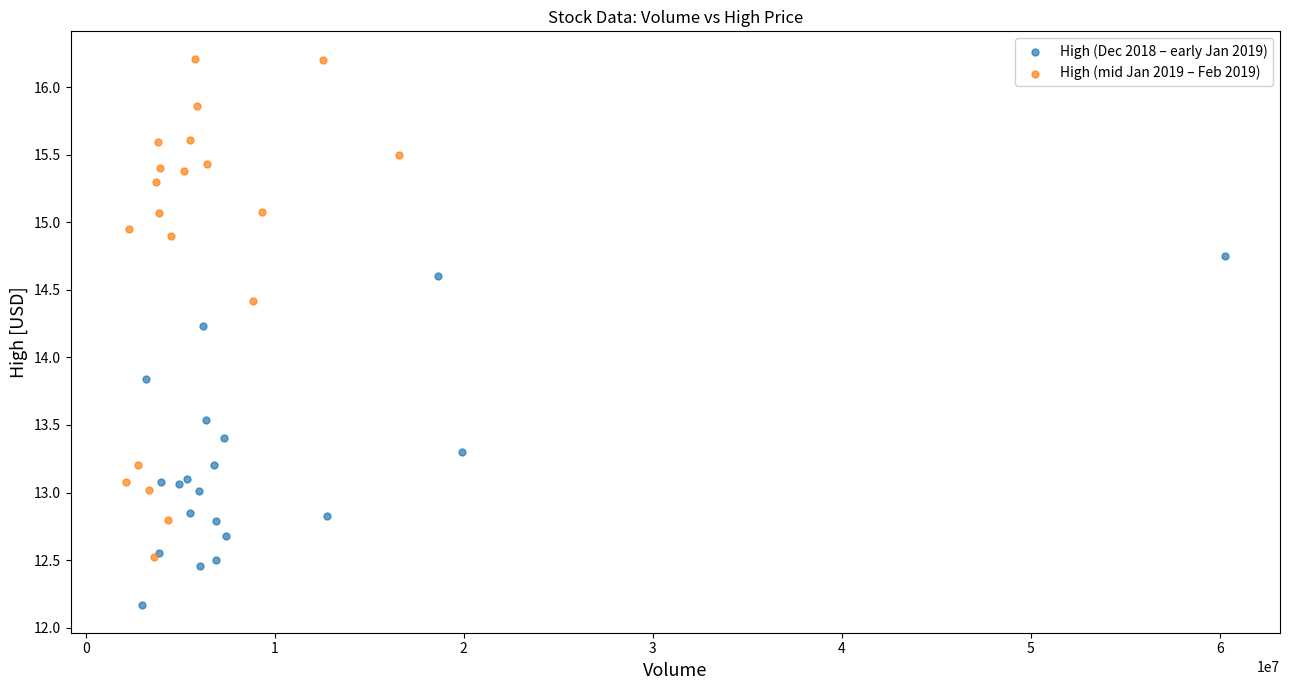

Which series has the widest spread of Y values?

High (mid Jan 2019 – Feb 2019)